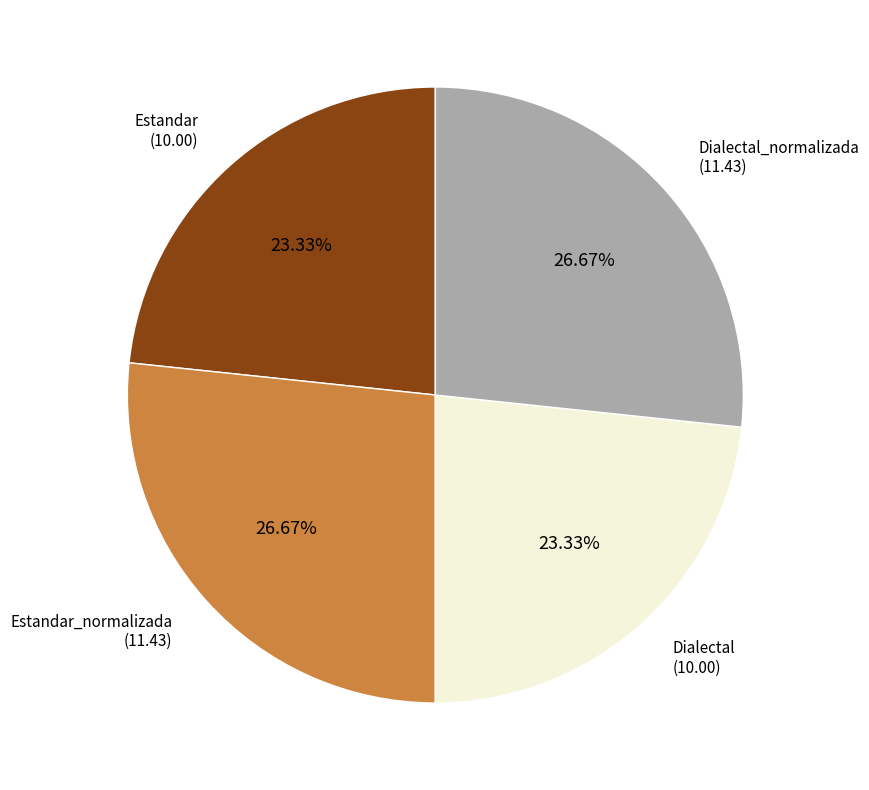

Does any single category account for the majority?

No